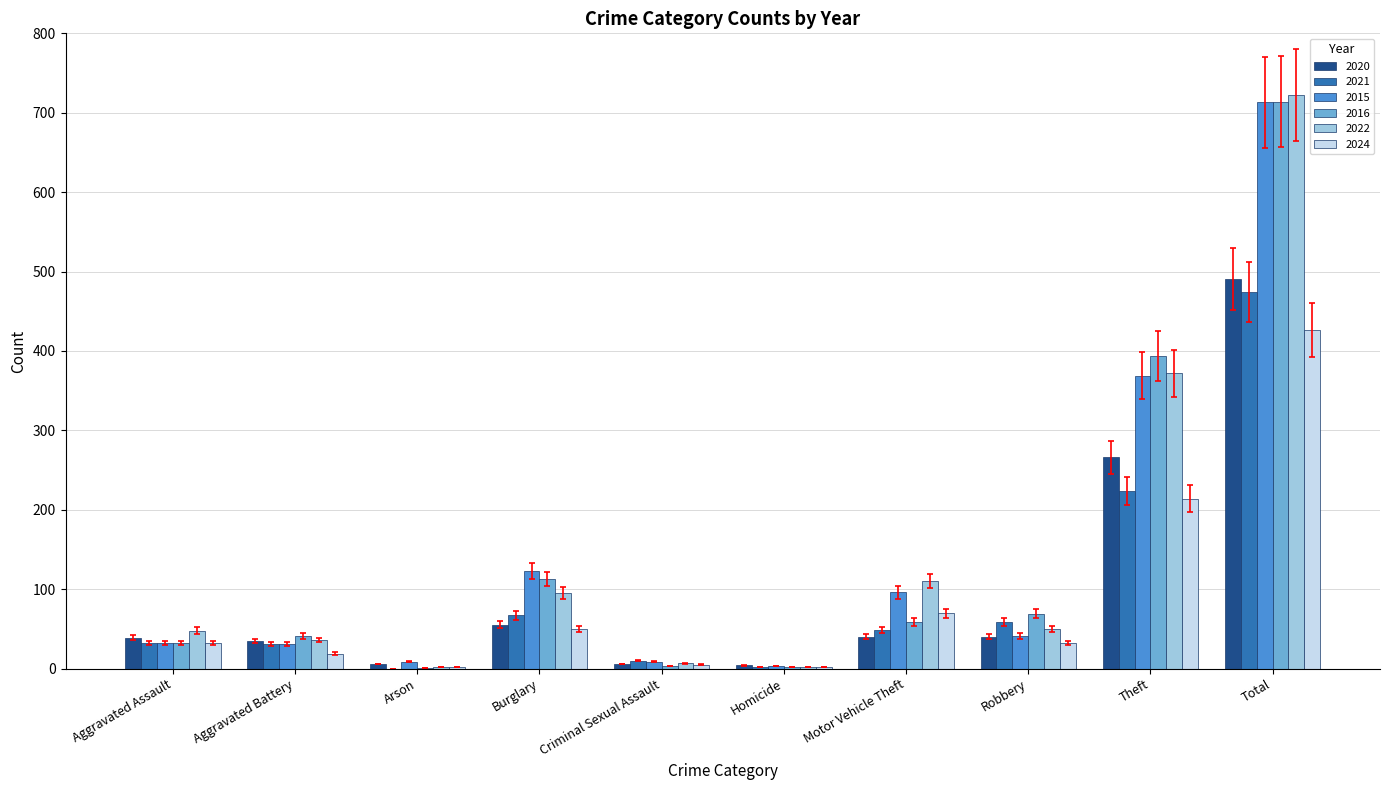

Is it true that 2022 equals 182 at Motor Vehicle Theft?

False